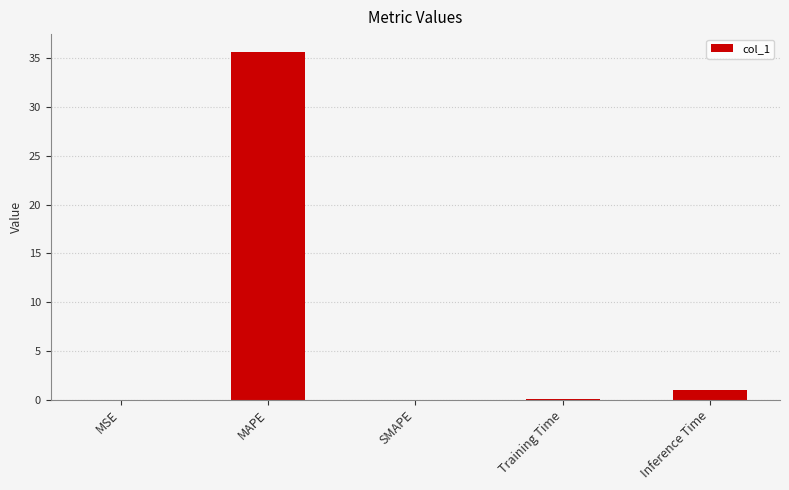

Which category has the highest value across all series?

MAPE